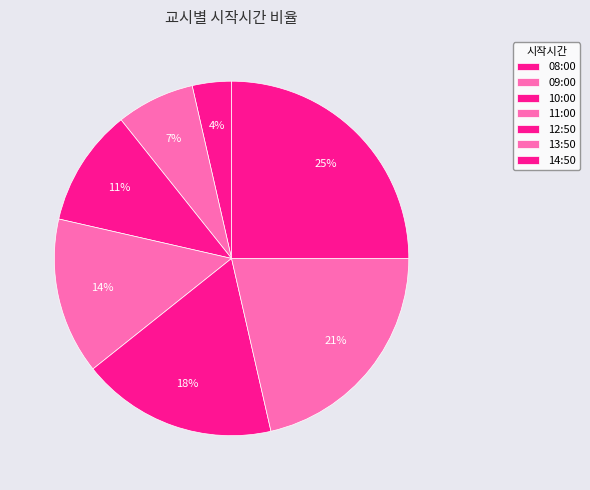

Rank the categories by value from highest to lowest.

14:50, 13:50, 12:50, 11:00, 10:00, 09:00, 08:00